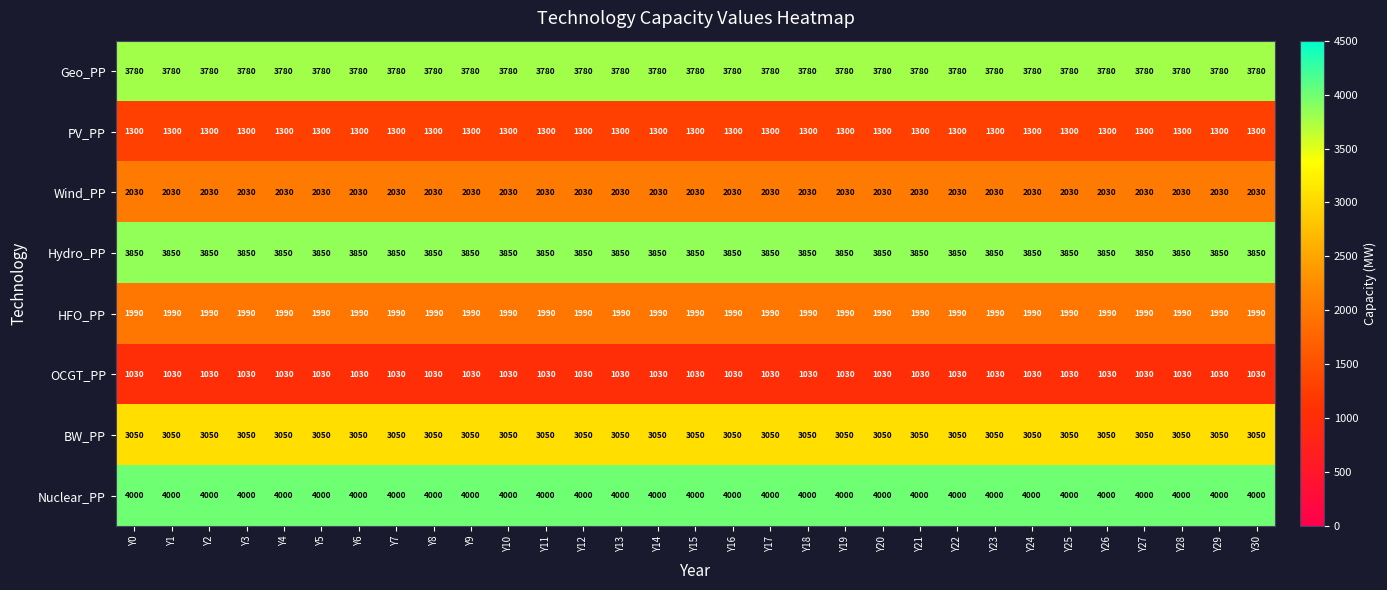

What is the average value of the Geo_PP series?

3780